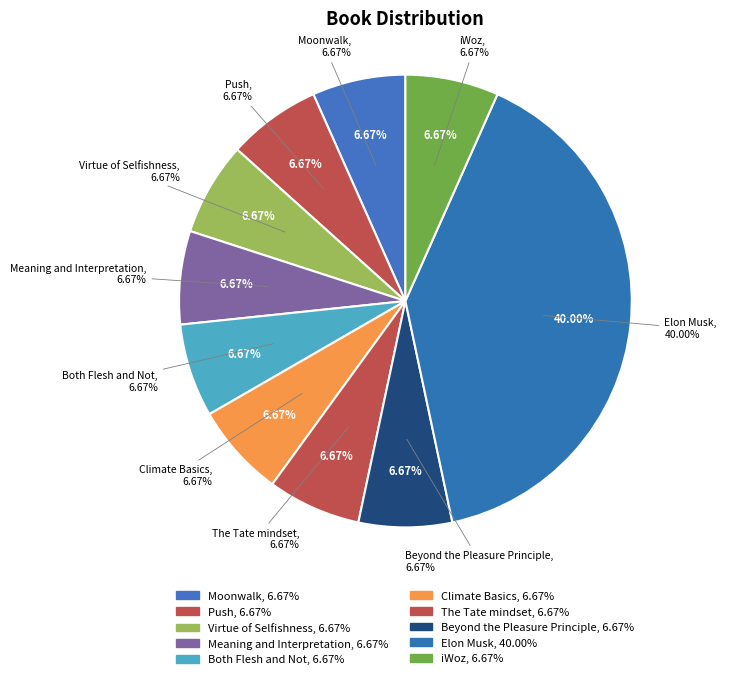

Approximately how many times larger is the value at Beyond the Pleasure Principle compared to The Tate mindset?

1.0